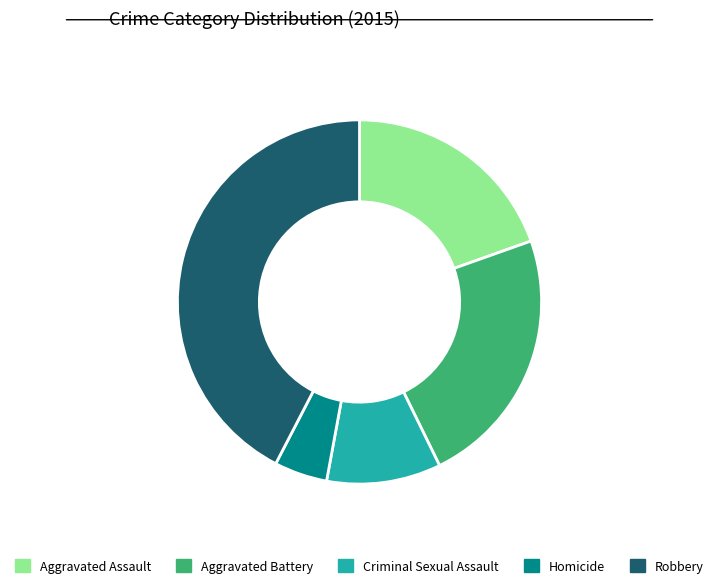

Which category has the smallest portion of the pie?

Homicide